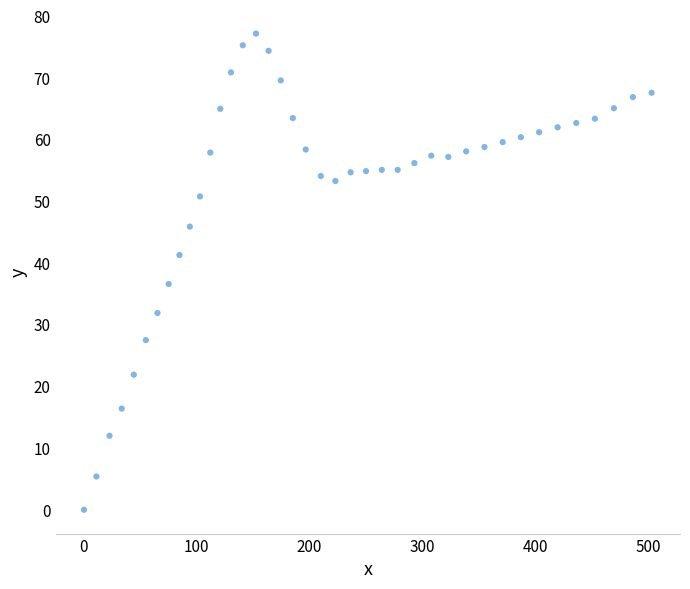

What is the range of Y values (max minus min)?

77.2